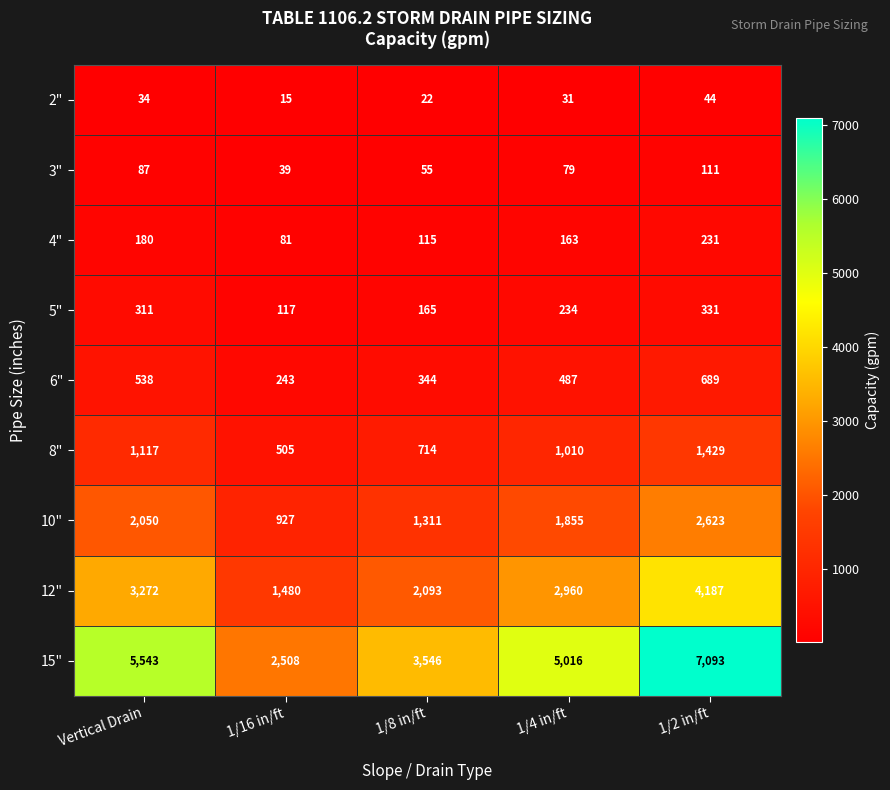

What is the maximum value for 2"?

44